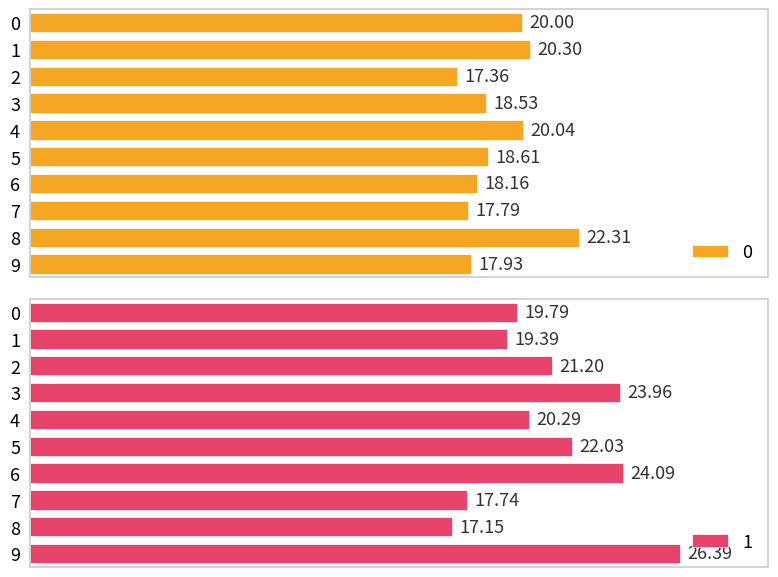

True or false: 0 has a value of 18.5 at 3.

True